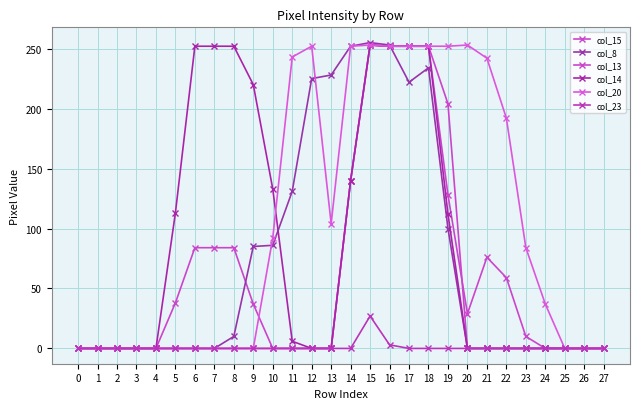

What is the sum of all col_20 values?

3012